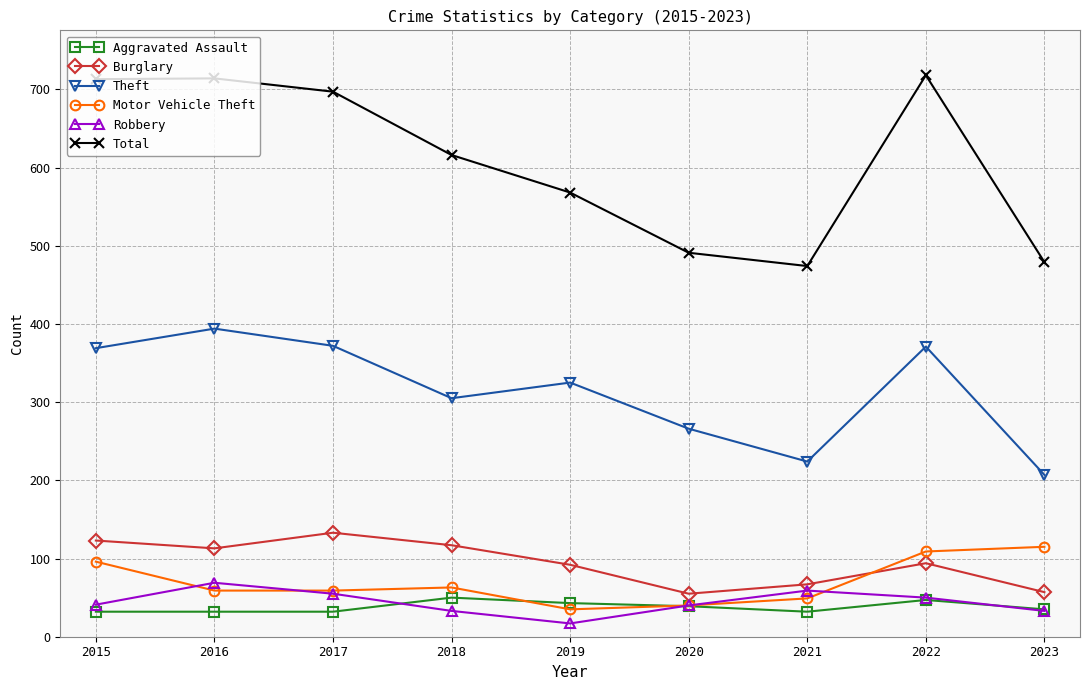

At how many categories does at least one series exceed 380?

9